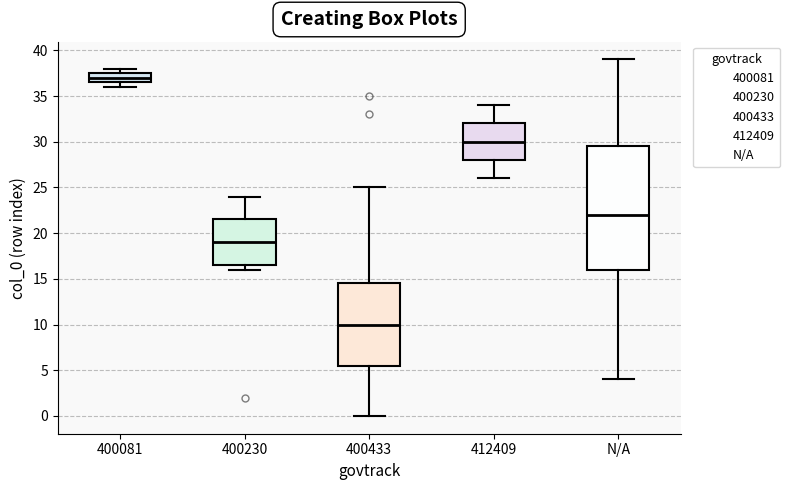

Reading left to right, read every box against the y-axis: the position of its median line, the range the box covers, and the ends of its whiskers. The values are not printed on the chart, so give them approximately, as read against the axis.

400081: median 37.0, box 36.5 to 37.5, whiskers 36.0 to 38.0
400230: median 19.0, box 16.5 to 21.5, whiskers 16.0 to 24.0
400433: median 10.0, box 5.5 to 14.5, whiskers 0.0 to 25.0
412409: median 30.0, box 28.0 to 32.0, whiskers 26.0 to 34.0
N/A: median 22.0, box 16.0 to 29.5, whiskers 4.0 to 39.0